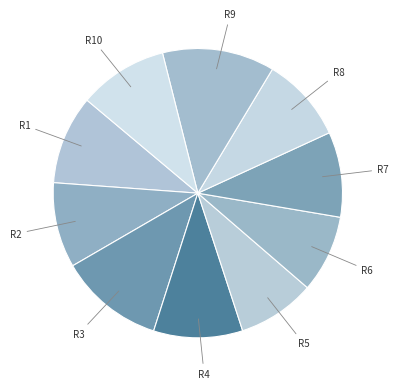

Between R9 and R4, which is larger?

R9